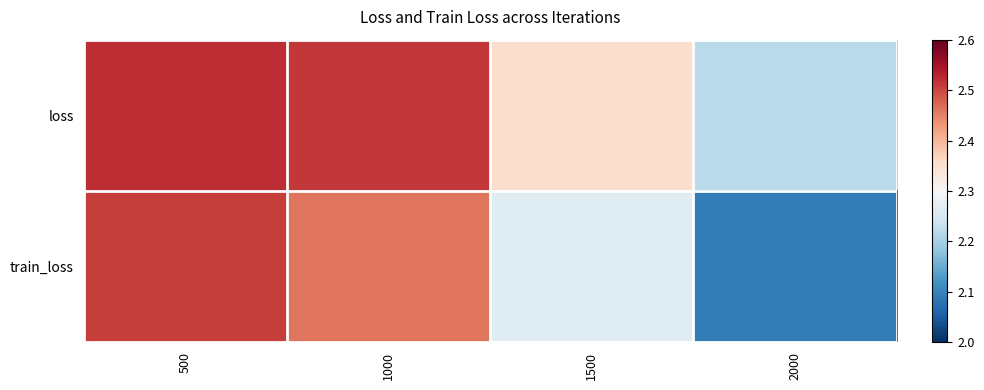

Reading left to right, what are all the values shown in this chart?

loss: 500=2.5	1000=2.5	1500=2.4	2000=2.2
train_loss: 500=2.5	1000=2.5	1500=2.3	2000=2.1